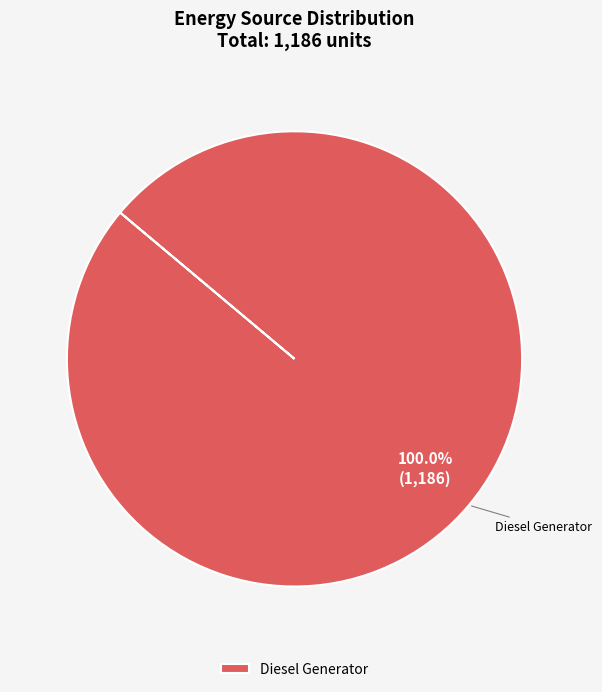

Rank the categories by value from highest to lowest.

Diesel Generator